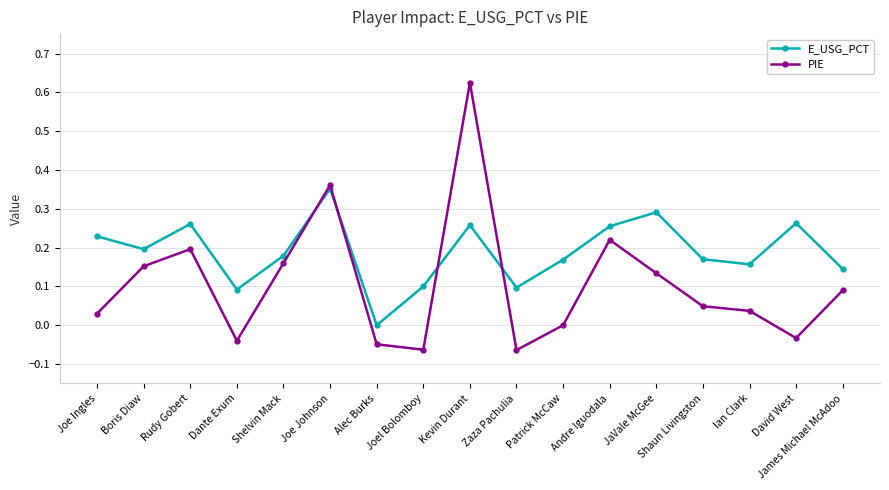

True or false: E_USG_PCT and PIE intersect in this chart.

True